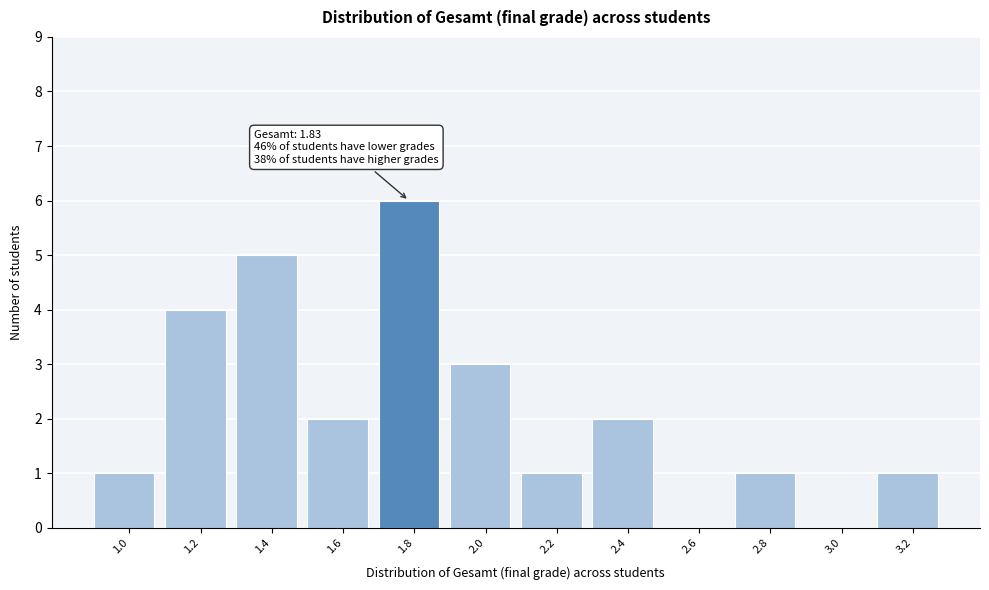

Reading left to right, list all the values displayed in this chart.

1.0=1	1.2=4	1.4=5	1.6=2	1.8=6	2.0=3	2.2=1	2.4=2	2.6=0	2.8=1	3.0=0	3.2=1